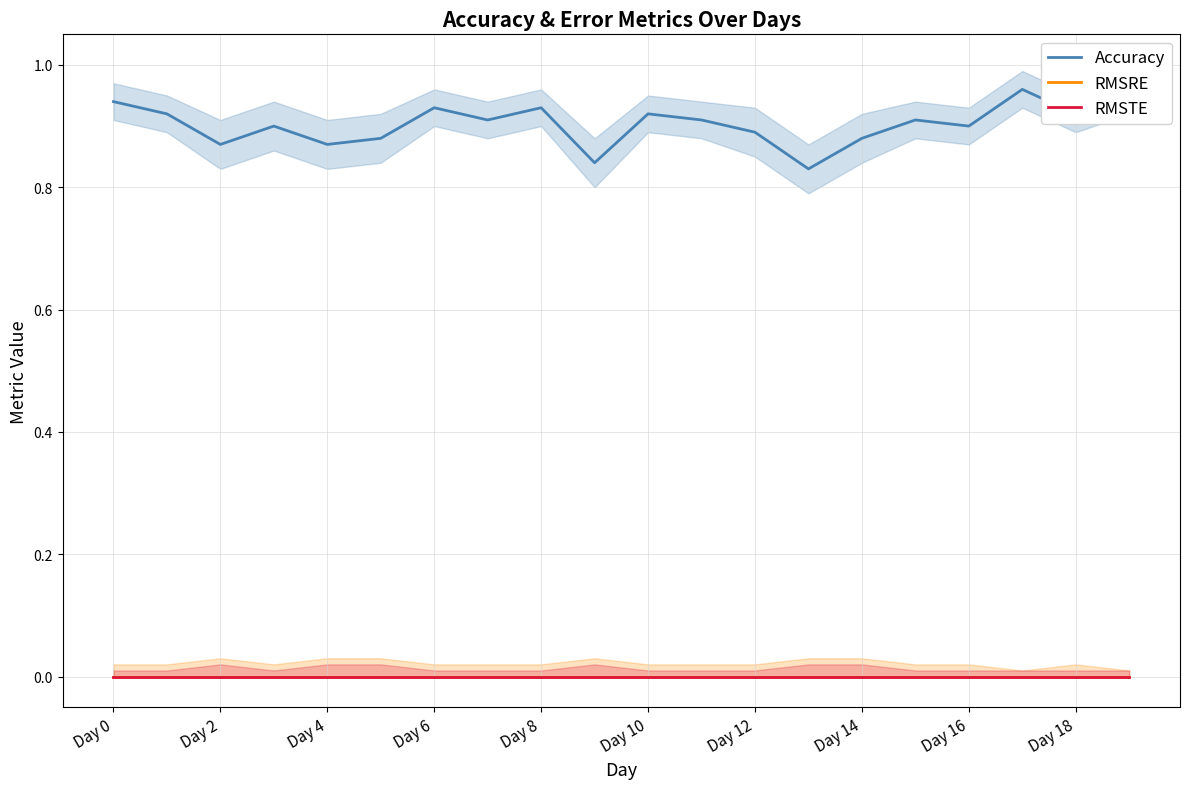

True or false: Accuracy and RMSRE intersect in this chart.

False